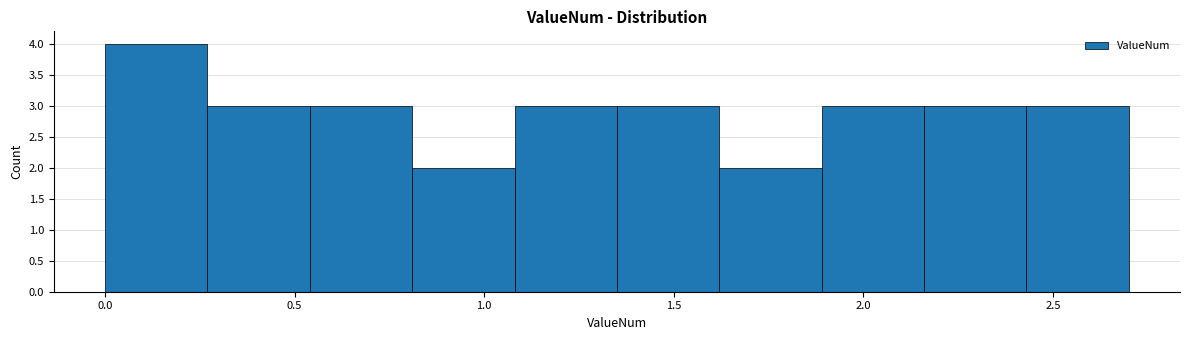

Reading left to right, transcribe this chart: for each bar, give the range it covers on the x-axis and its height. Neither the bar edges nor the heights are printed on the chart, so give them approximately, as read against the axes.

0.00 to 0.27: 4
0.27 to 0.54: 3
0.54 to 0.81: 3
0.81 to 1.08: 2
1.08 to 1.35: 3
1.35 to 1.62: 3
1.62 to 1.89: 2
1.89 to 2.16: 3
2.16 to 2.43: 3
2.43 to 2.70: 3